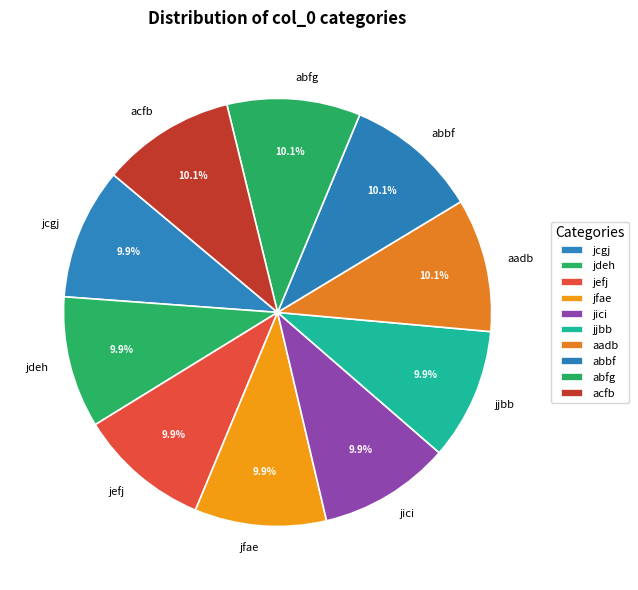

How many slices are in this pie chart?

10